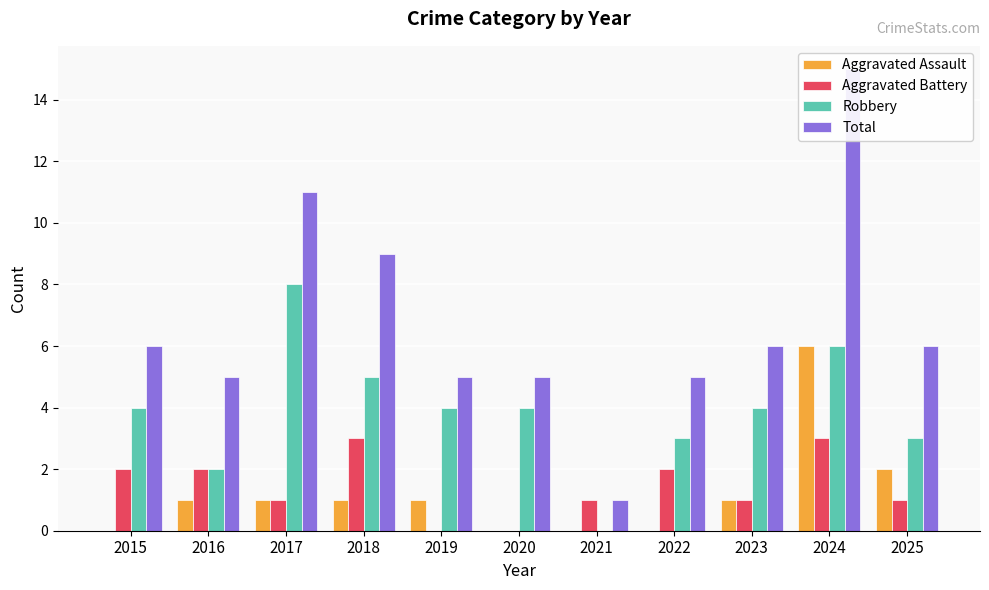

What is the sum of the Aggravated Battery values at 2015 and 2023?

3